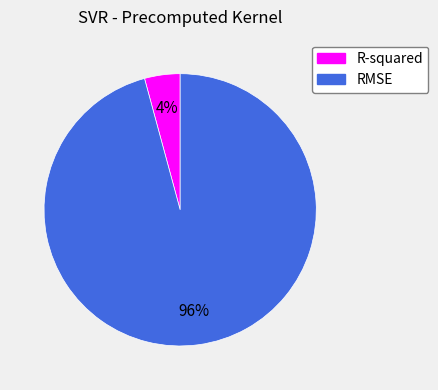

What percentage is the R-squared slice, to the nearest percent?

4%